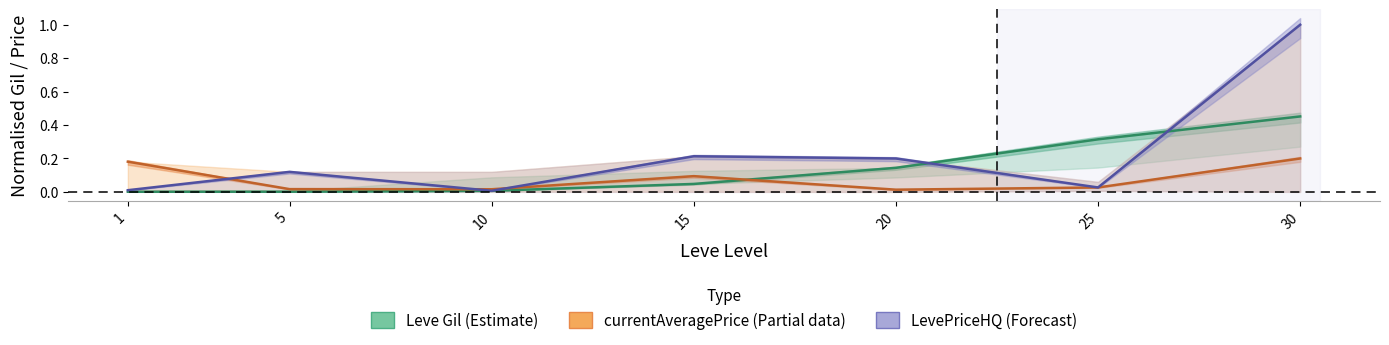

What is the greatest value displayed?

1.0